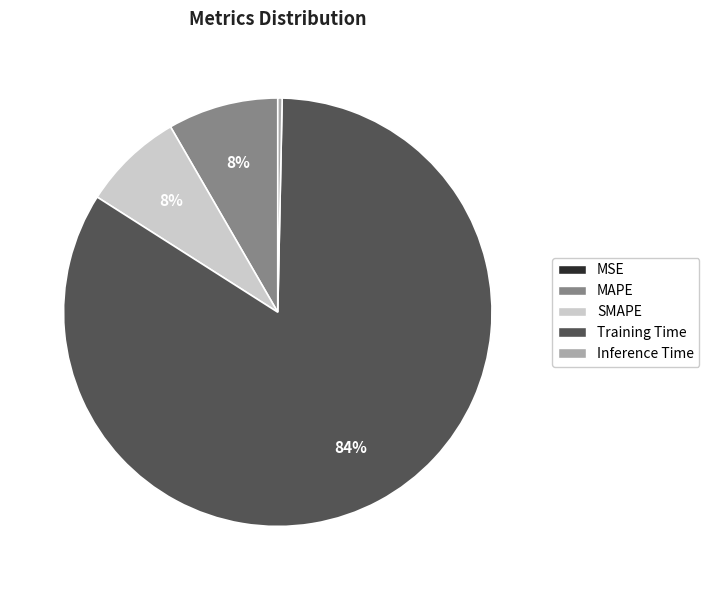

Which slice is the largest?

Training Time